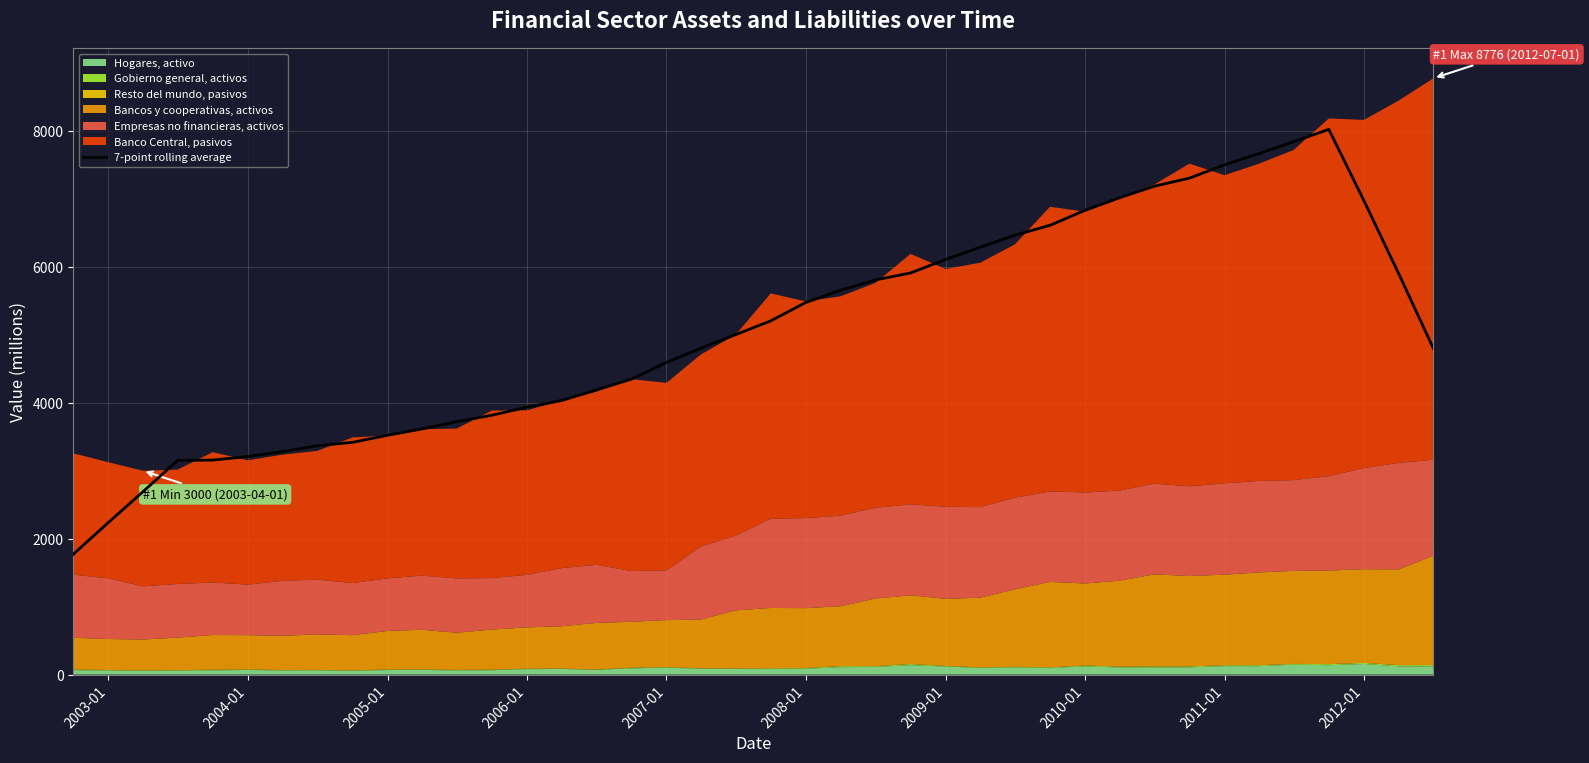

What is the maximum value for 7-point rolling average?

8022.9